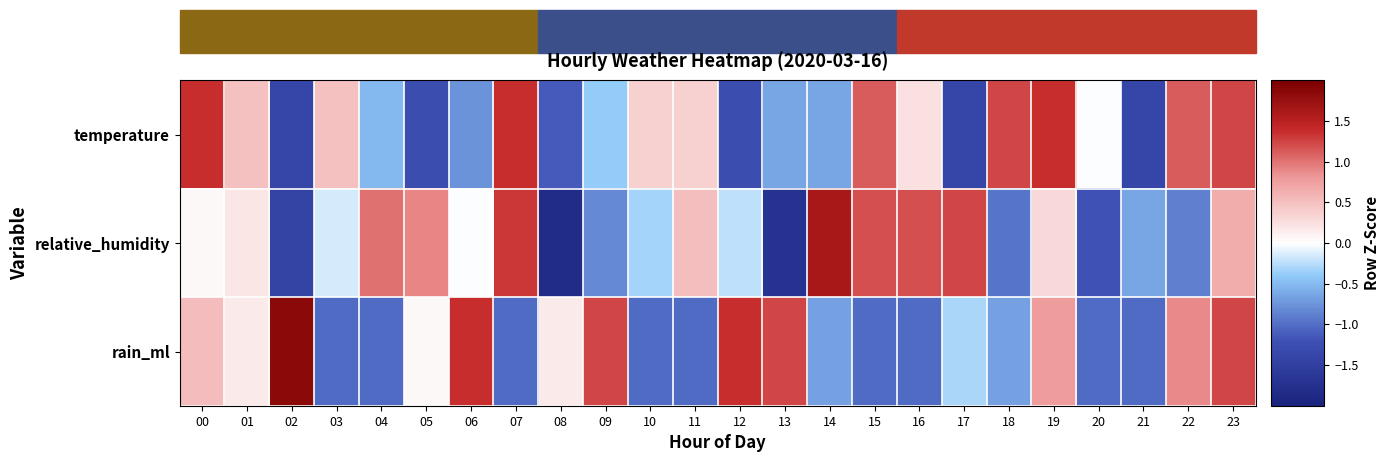

At how many categories does at least one series exceed 0?

22